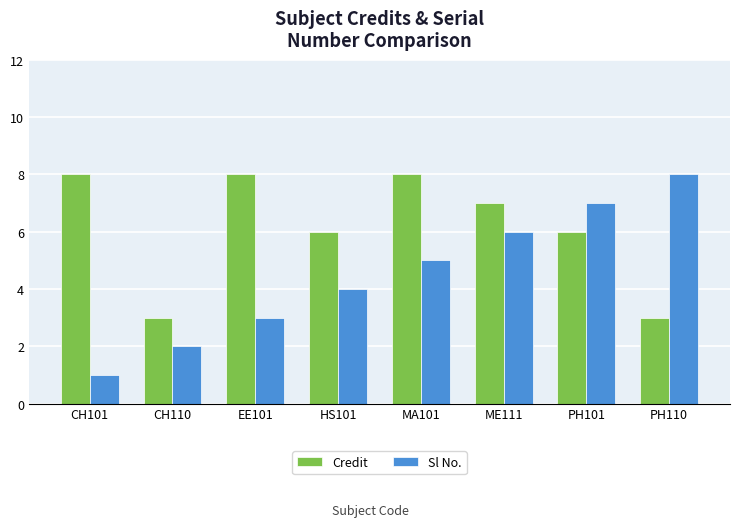

How many bars are there in total?

16